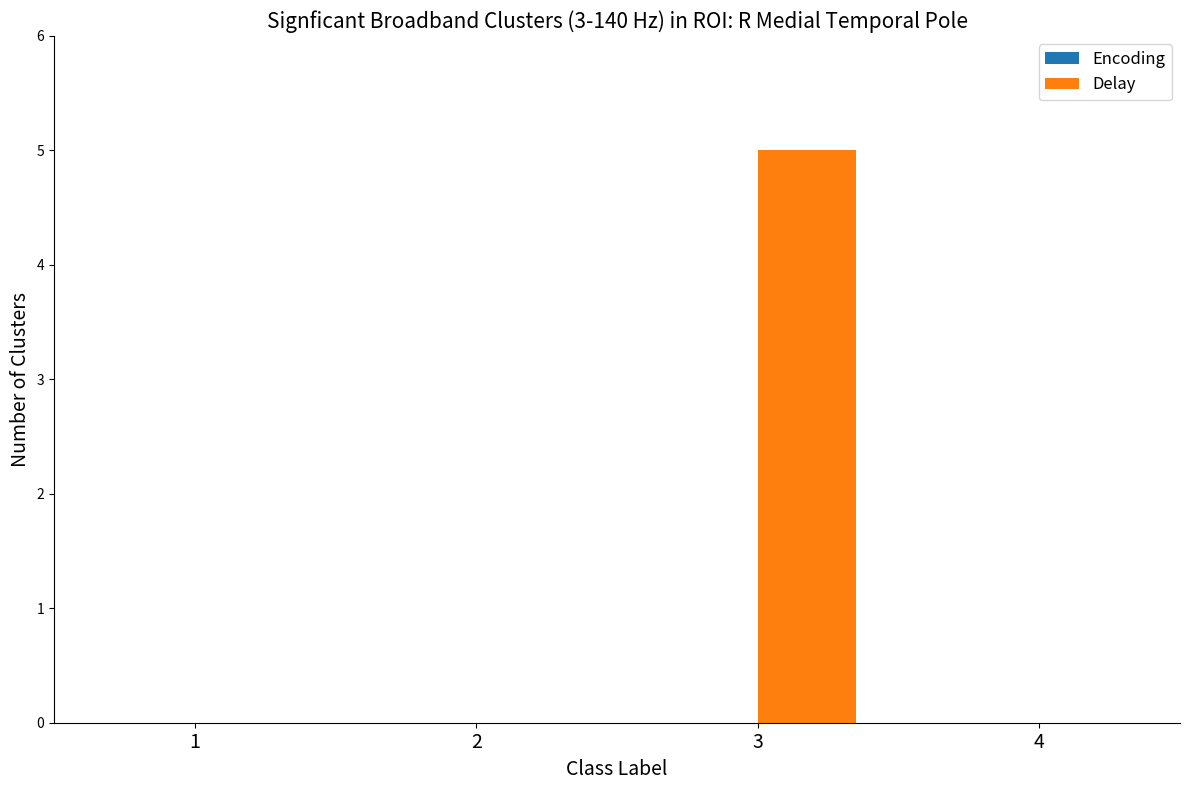

At which category does the chart reach its peak across all series?

3